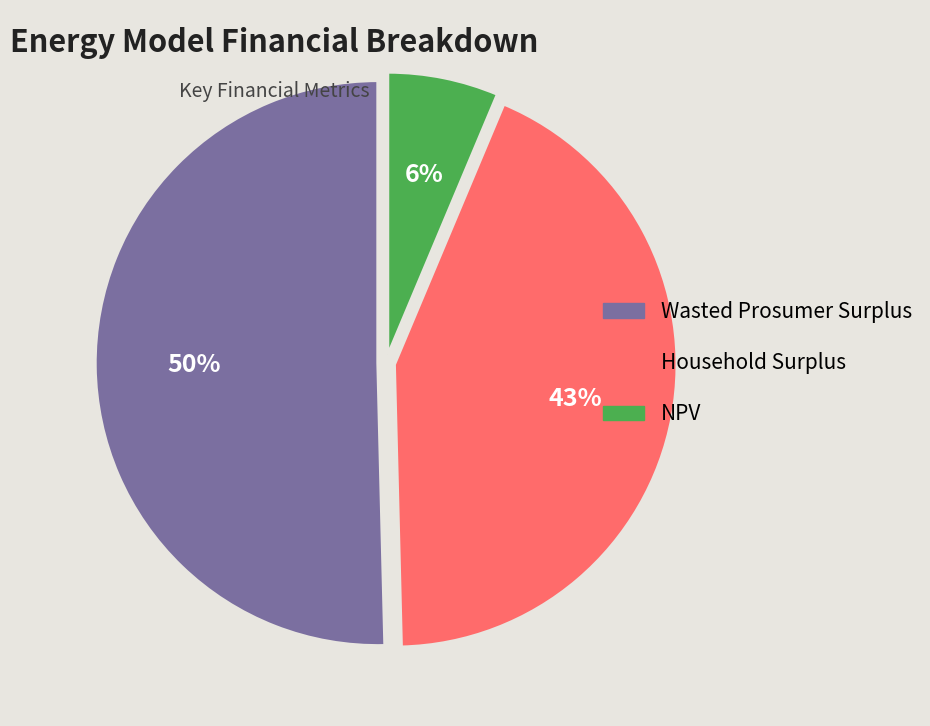

To the nearest percent, what is the combined percentage of Household Surplus and Wasted Prosumer Surplus?

94%